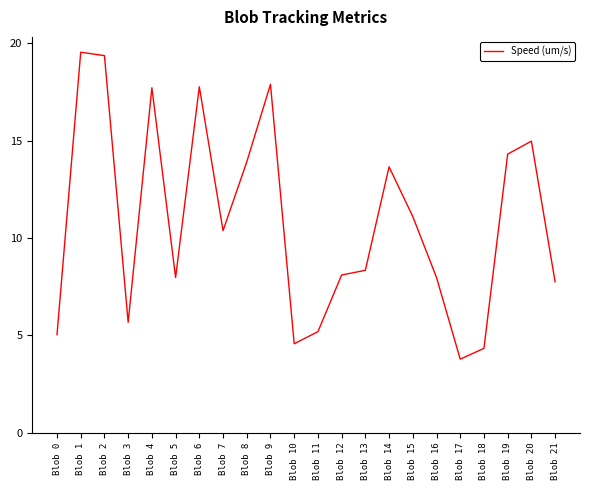

What is the smallest value displayed?

3.8